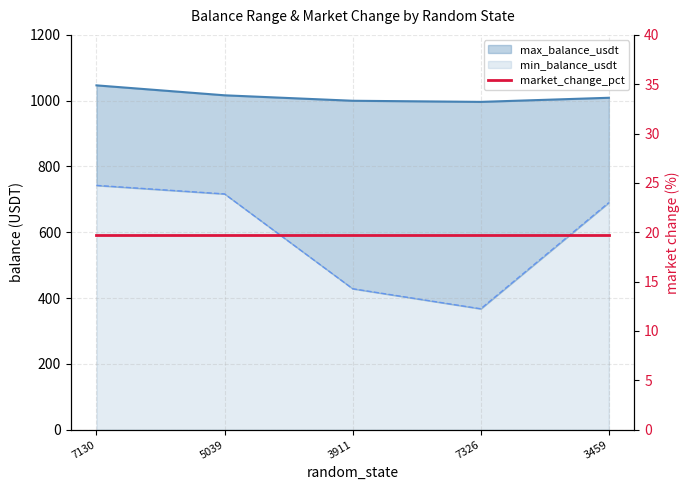

What is the label of the 2nd point from the left?

5039